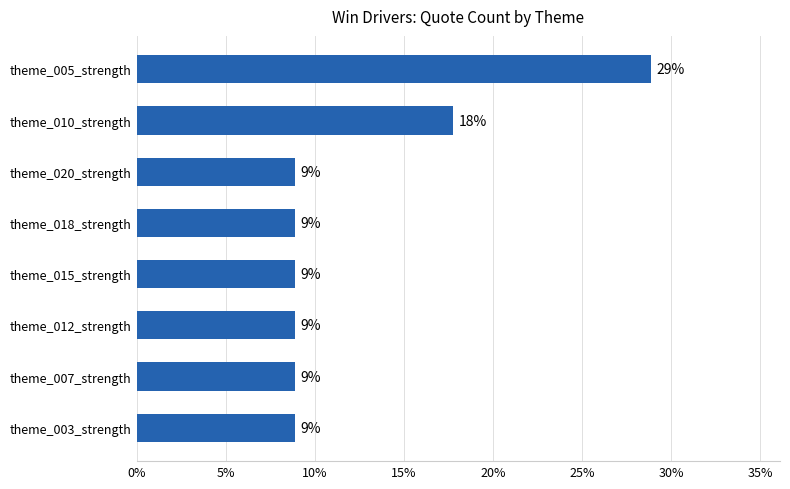

Does the chart contain any negative values?

No